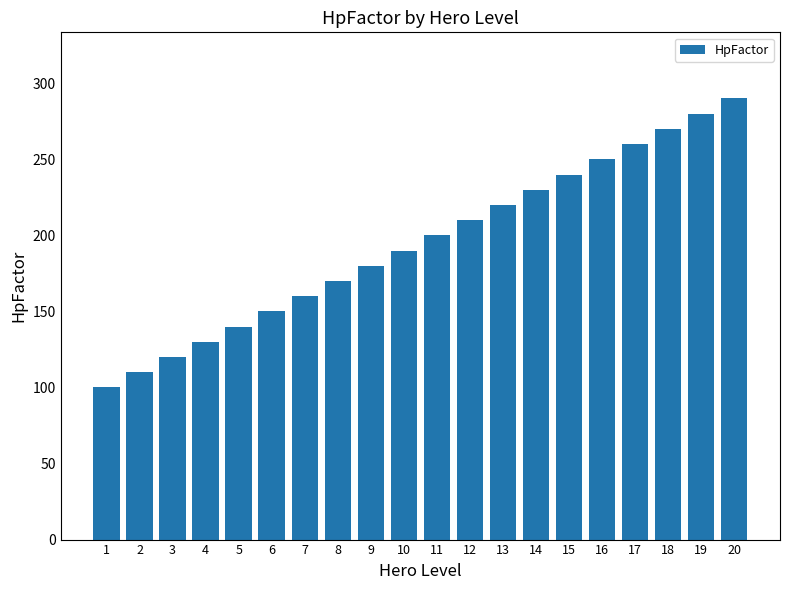

Which label corresponds to the largest value in the chart?

20